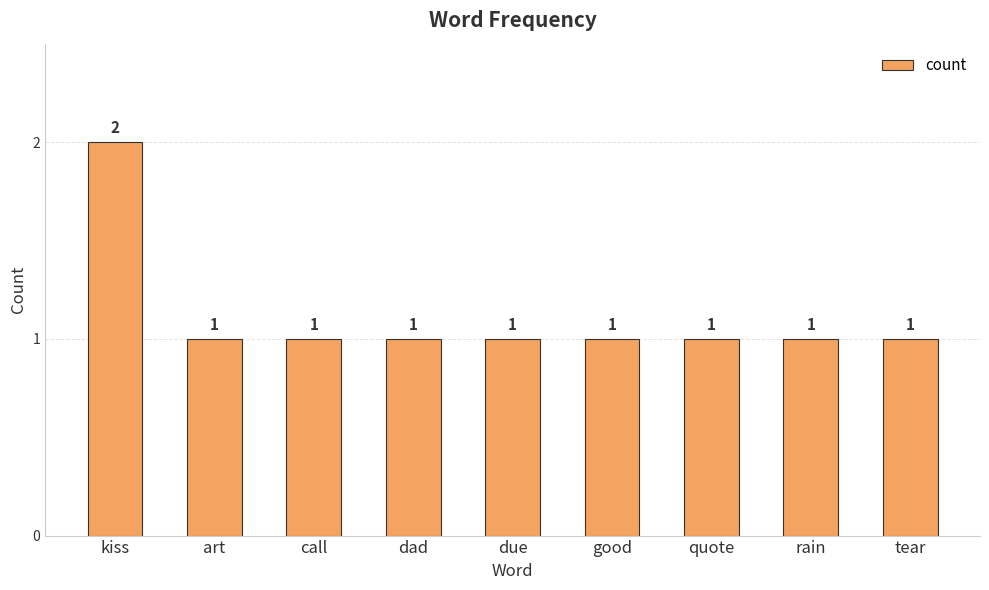

How many values are between 1 and 2?

9